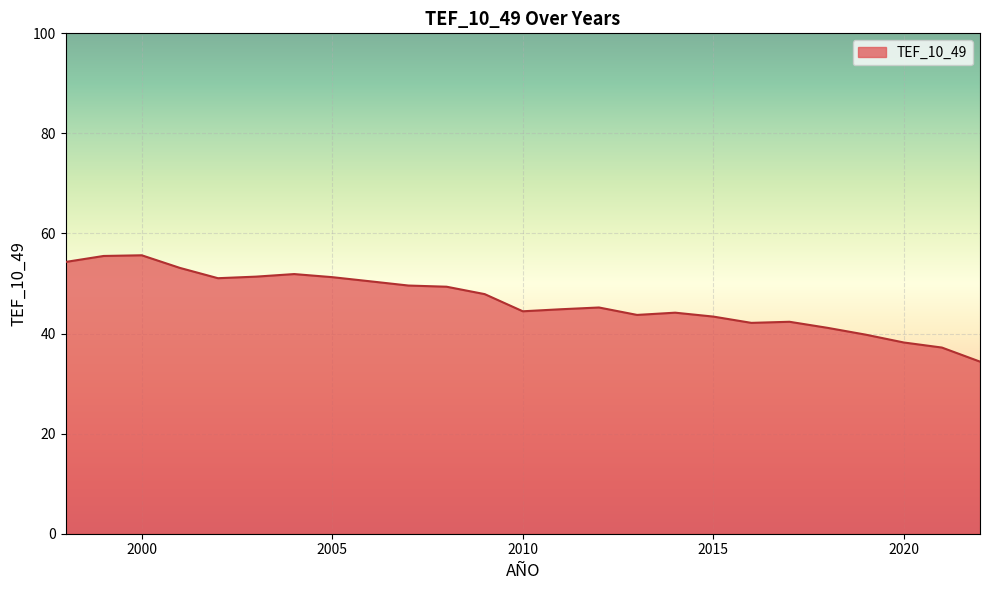

What is the maximum value shown in the chart?

55.6